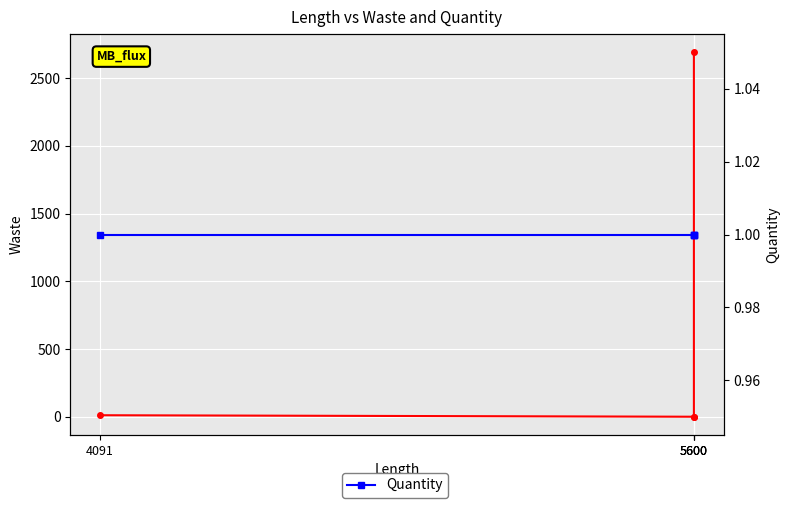

What value does the Quantity series have at 5600?

1